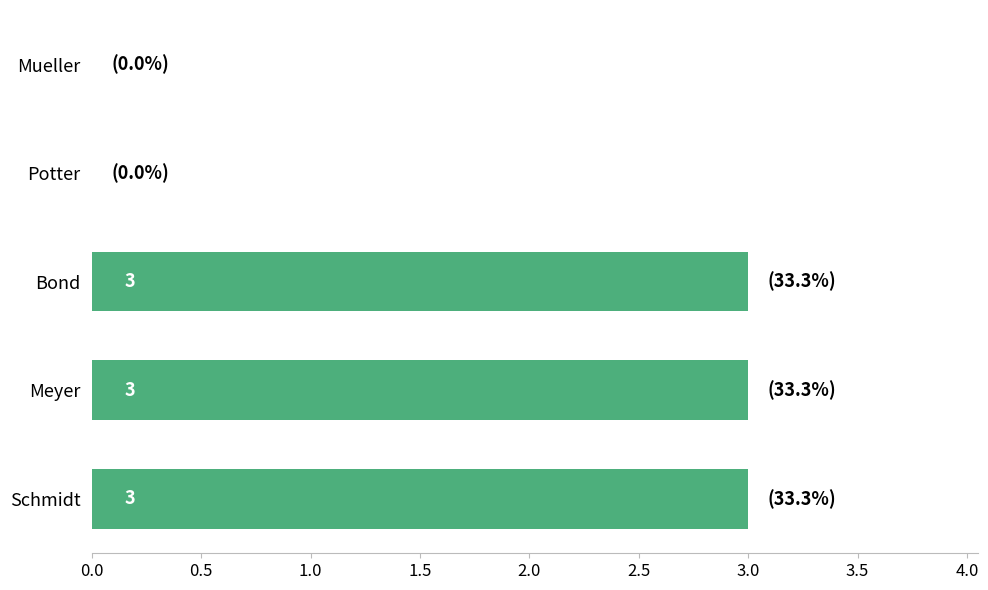

Are the bars horizontal?

Yes